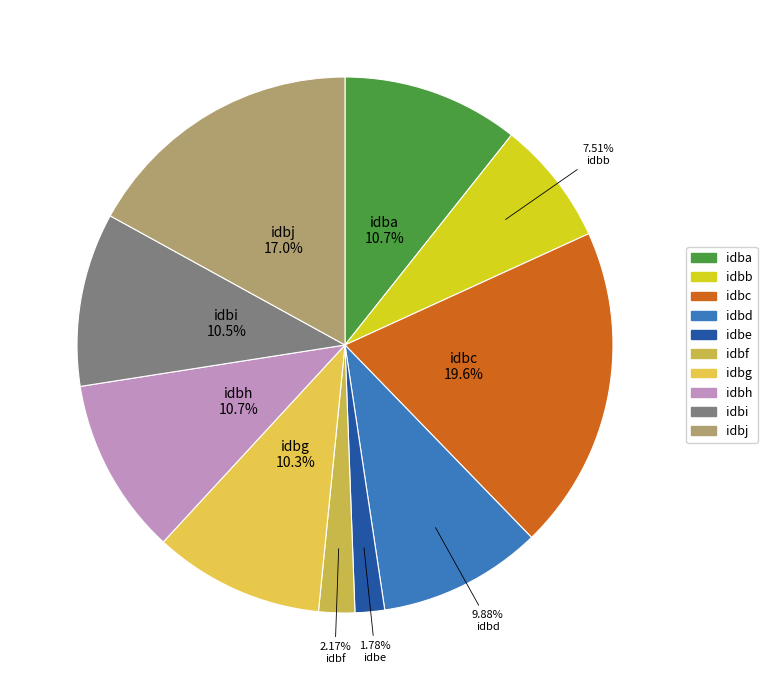

Is there a majority slice in this chart?

No